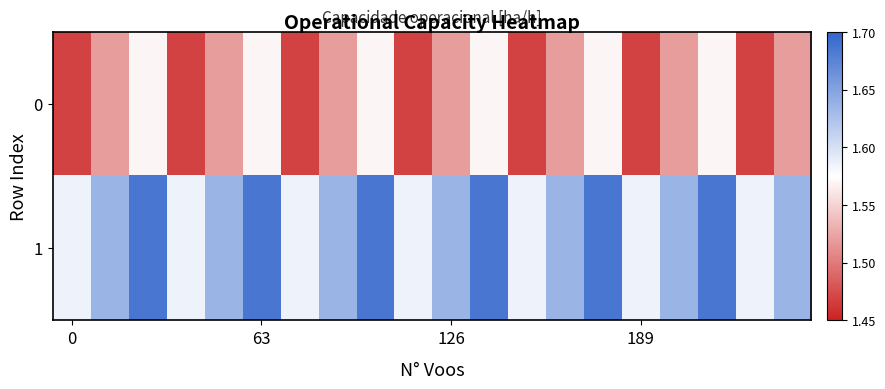

At how many categories does at least one series exceed 1?

20